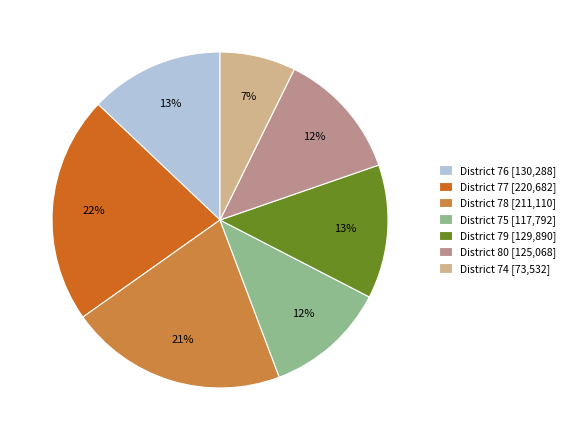

The District 78 [211,110] slice represents 9% of the pie. True or false?

False